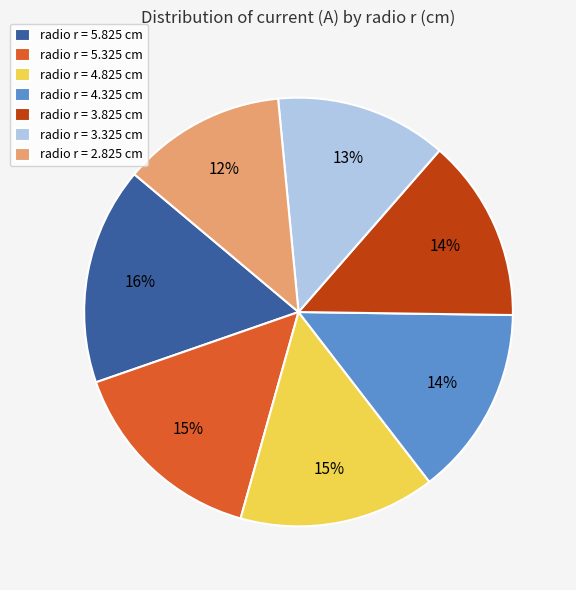

The radio r = 3.825 cm slice represents 14% of the pie. True or false?

True